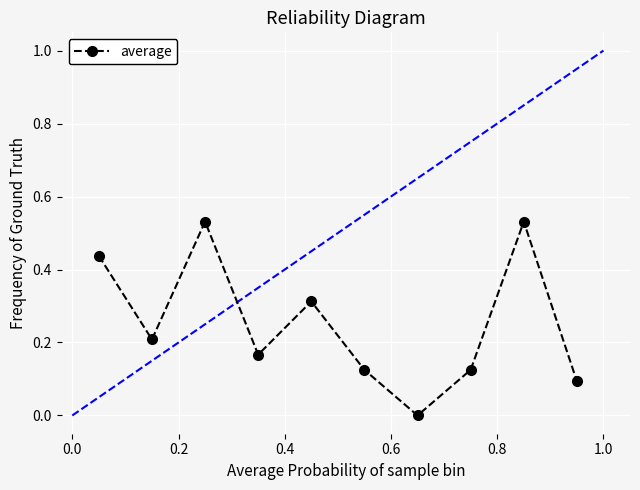

Is this an area chart (filled region under the line)?

No